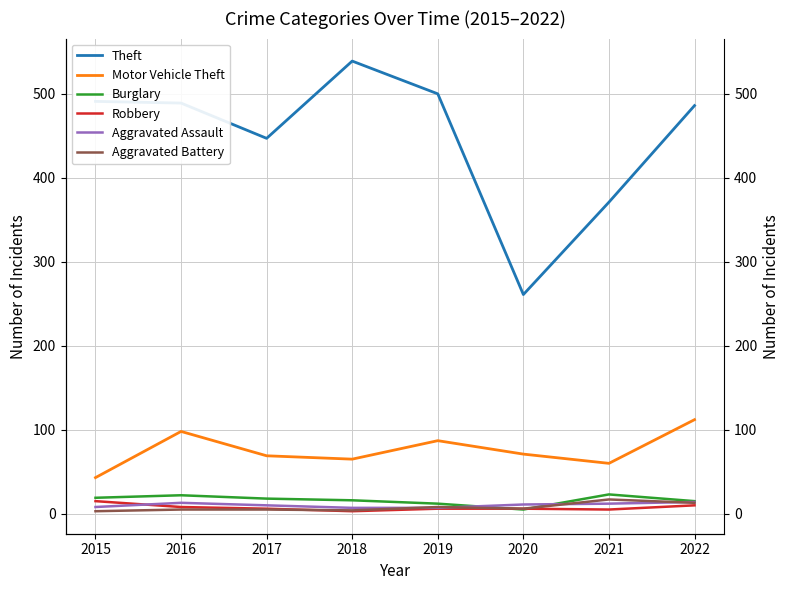

What is the spread (max minus min) of values at 2022?

476